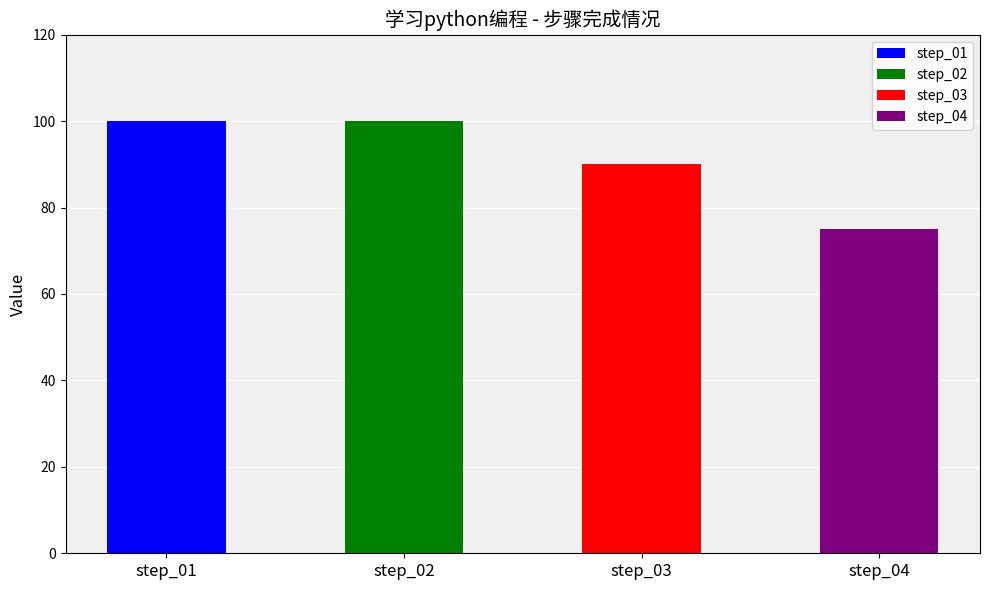

Where is the data nearest to the value 87?

step_03